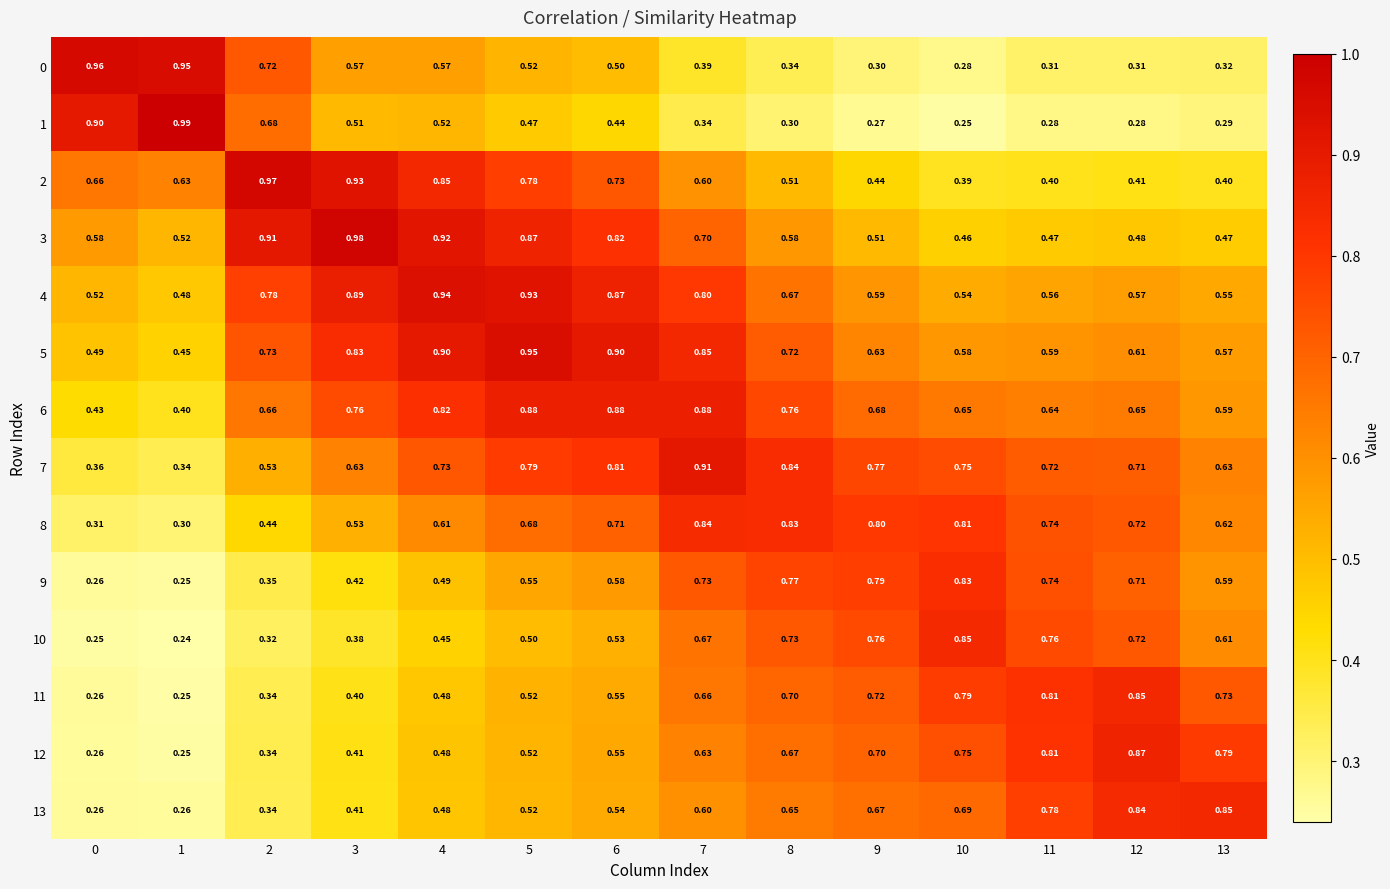

At how many categories does at least one series exceed 0?

14